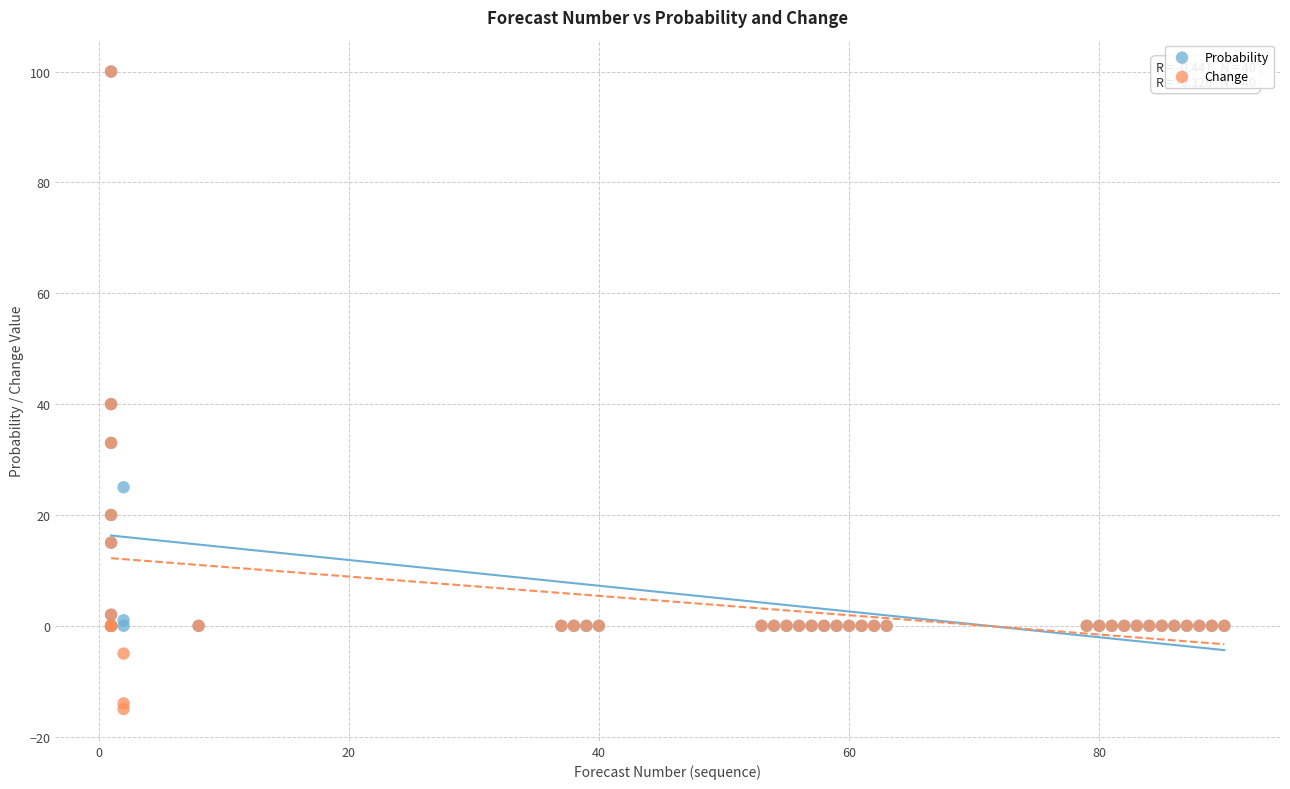

Which series reaches the minimum Y coordinate?

Change